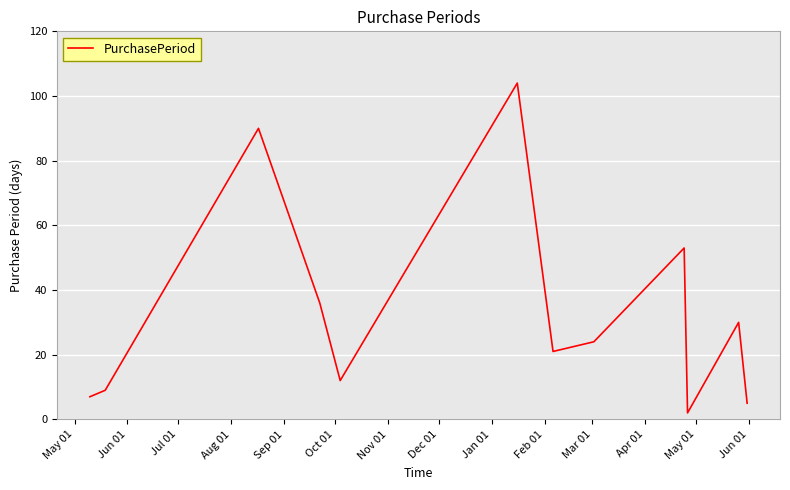

What is the maximum value shown in the chart?

104